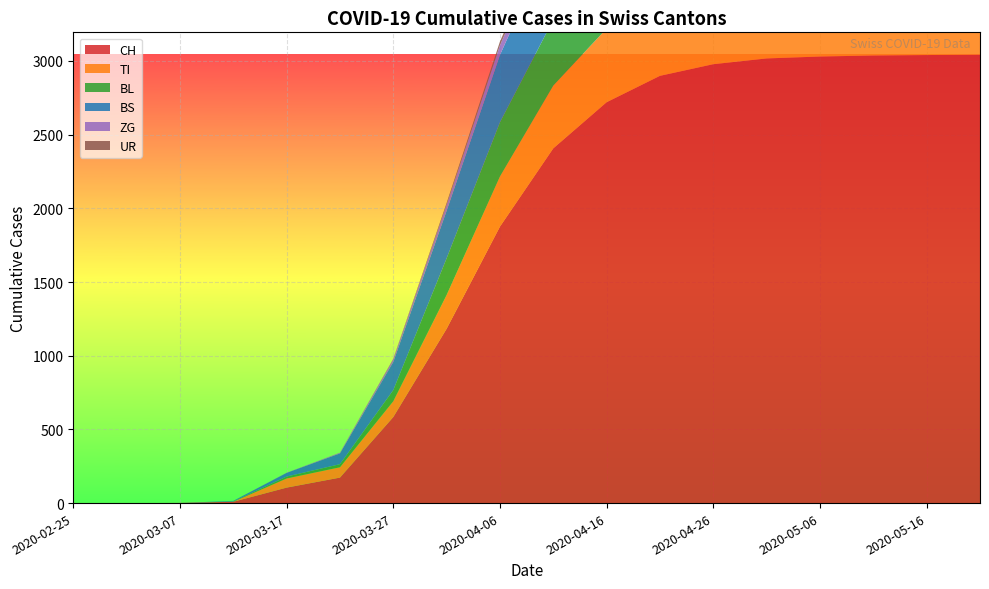

Reading left to right, transcribe all the data shown in this chart.

CH: 0	0	1	9	105	173	584	1183	1876	2407	2720	2899	2978	3017	3030	3037	3040	3042
TI: 0	0	0	0	62	70	107	229	340	426	500	545	570	582	589	591	592	593
BL: 0	0	0	2	13	21	76	249	368	447	503	534	552	560	565	567	568	569
BS: 0	0	0	4	25	73	191	323	457	562	632	673	695	707	714	717	719	720
ZG: 0	0	0	0	1	5	18	40	65	82	94	102	107	110	112	113	114	114
UR: 0	0	0	0	0	0	3	13	26	33	38	41	43	44	45	45	45	46